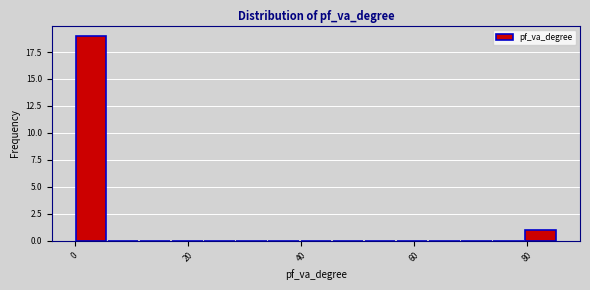

Around what value on the x-axis is the tallest bar? Give the approximate position of its centre, as read against the axis.

2